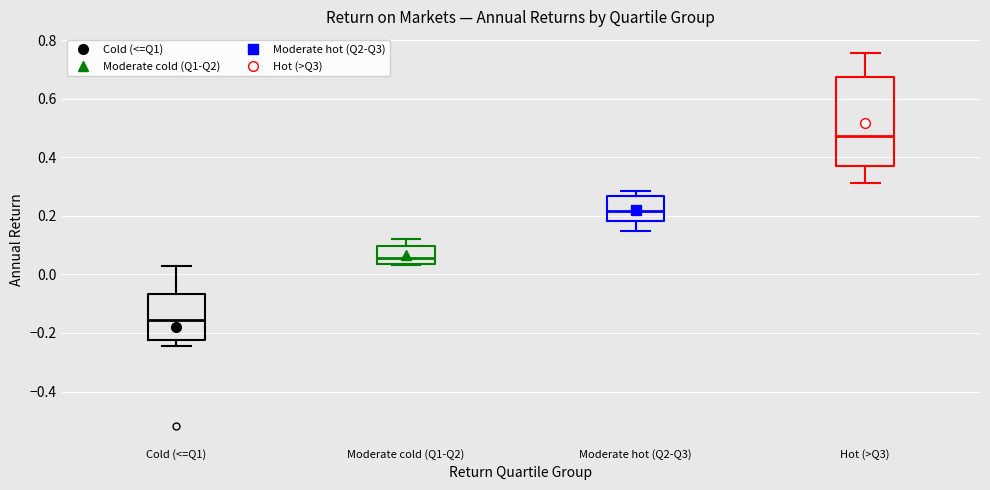

Reading left to right, read every box against the y-axis: the position of its median line, the range the box covers, and the ends of its whiskers. The values are not printed on the chart, so give them approximately, as read against the axis.

Cold (<=Q1): median -0.16, box -0.22 to -0.06, whiskers -0.24 to 0.04
Moderate cold (Q1-Q2): median 0.06, box 0.04 to 0.10, whiskers 0.04 to 0.12
Moderate hot (Q2-Q3): median 0.22, box 0.18 to 0.26, whiskers 0.14 to 0.28
Hot (>Q3): median 0.48, box 0.38 to 0.68, whiskers 0.32 to 0.76